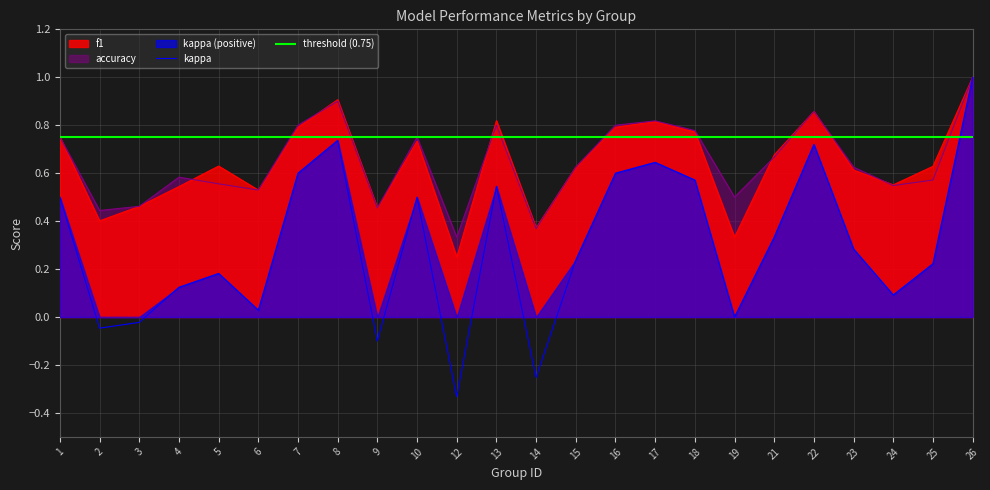

What is the value of the accuracy point at the 9th from the left?

0.5